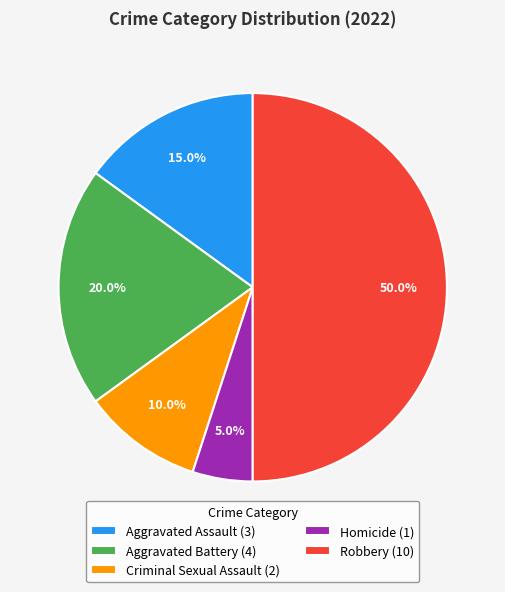

What percentage do Robbery and Criminal Sexual Assault together represent?

60.0%